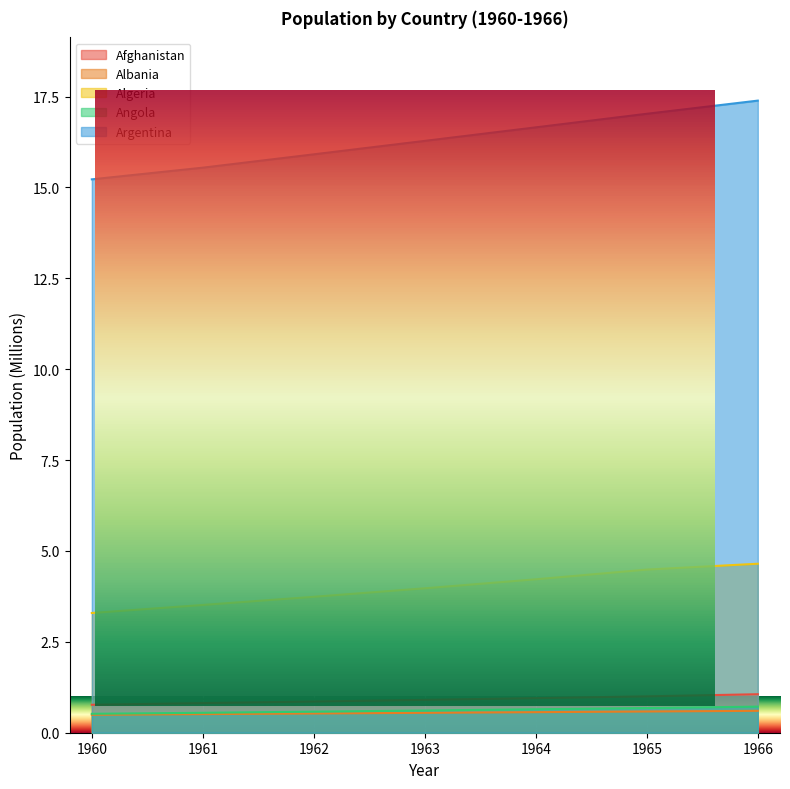

Which series has the largest range (max minus min)?

Argentina